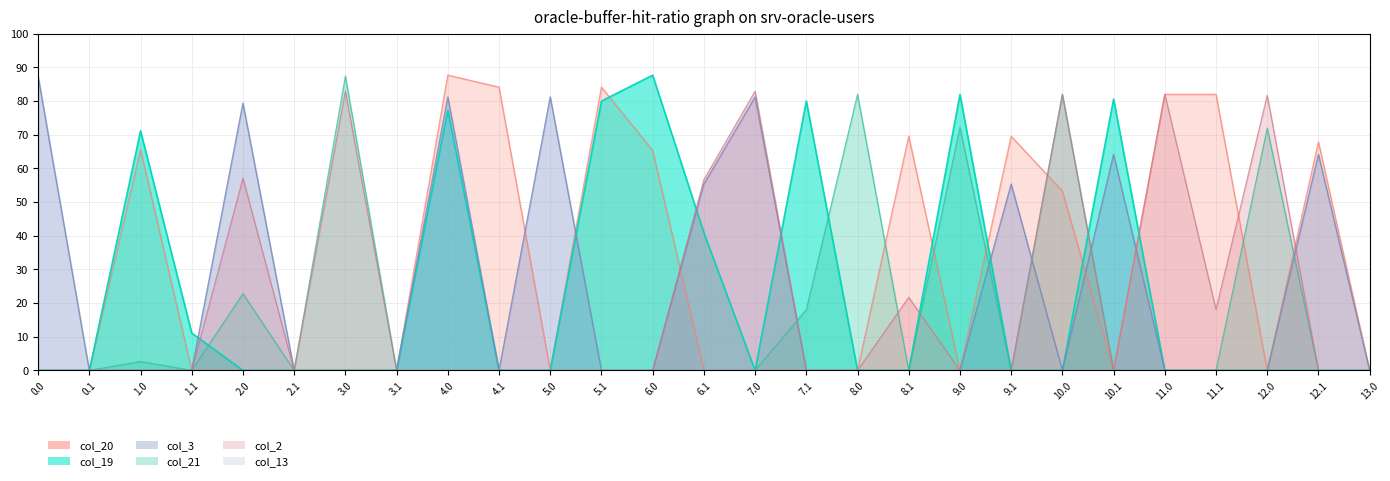

Does the chart display data point markers on the line(s)?

No